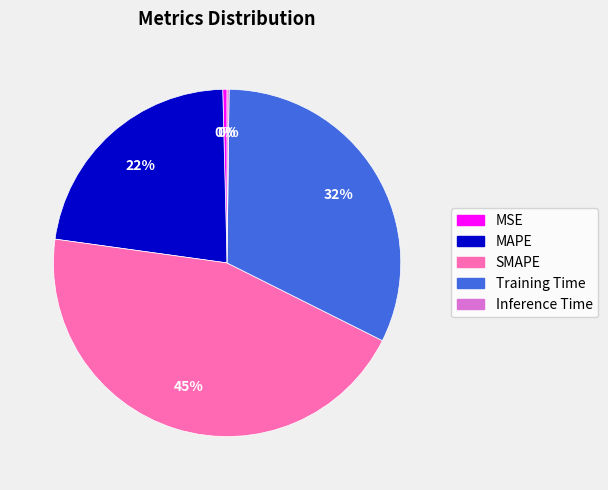

To the nearest percent, what is the difference between the largest and smallest slice percentages?

45%